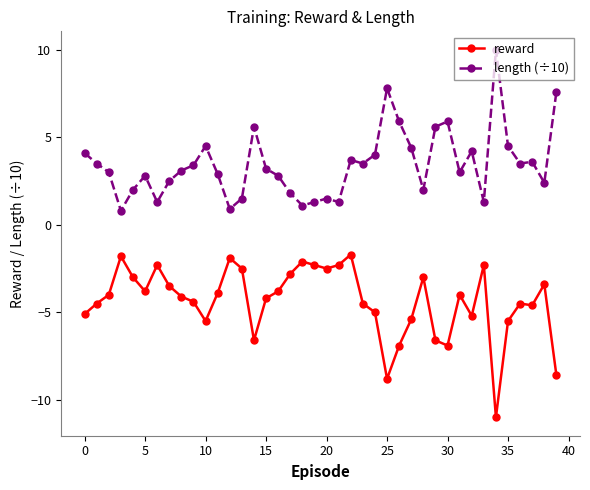

Rank the series by their average value, from lowest to highest.

reward, length (÷10)